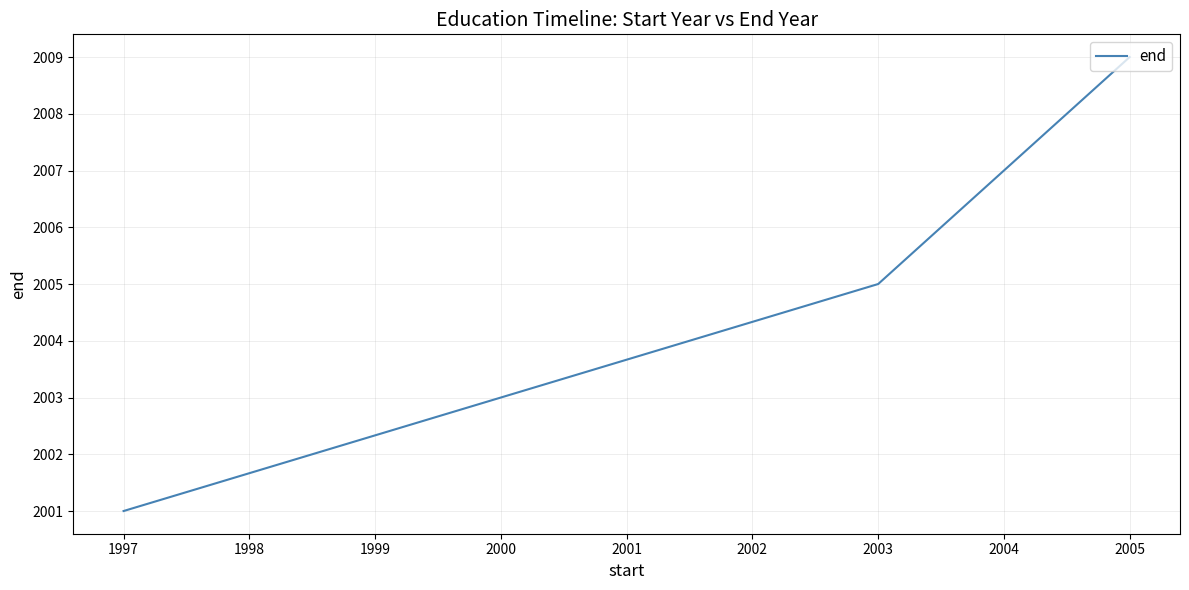

Is this an area chart (filled region under the line)?

No